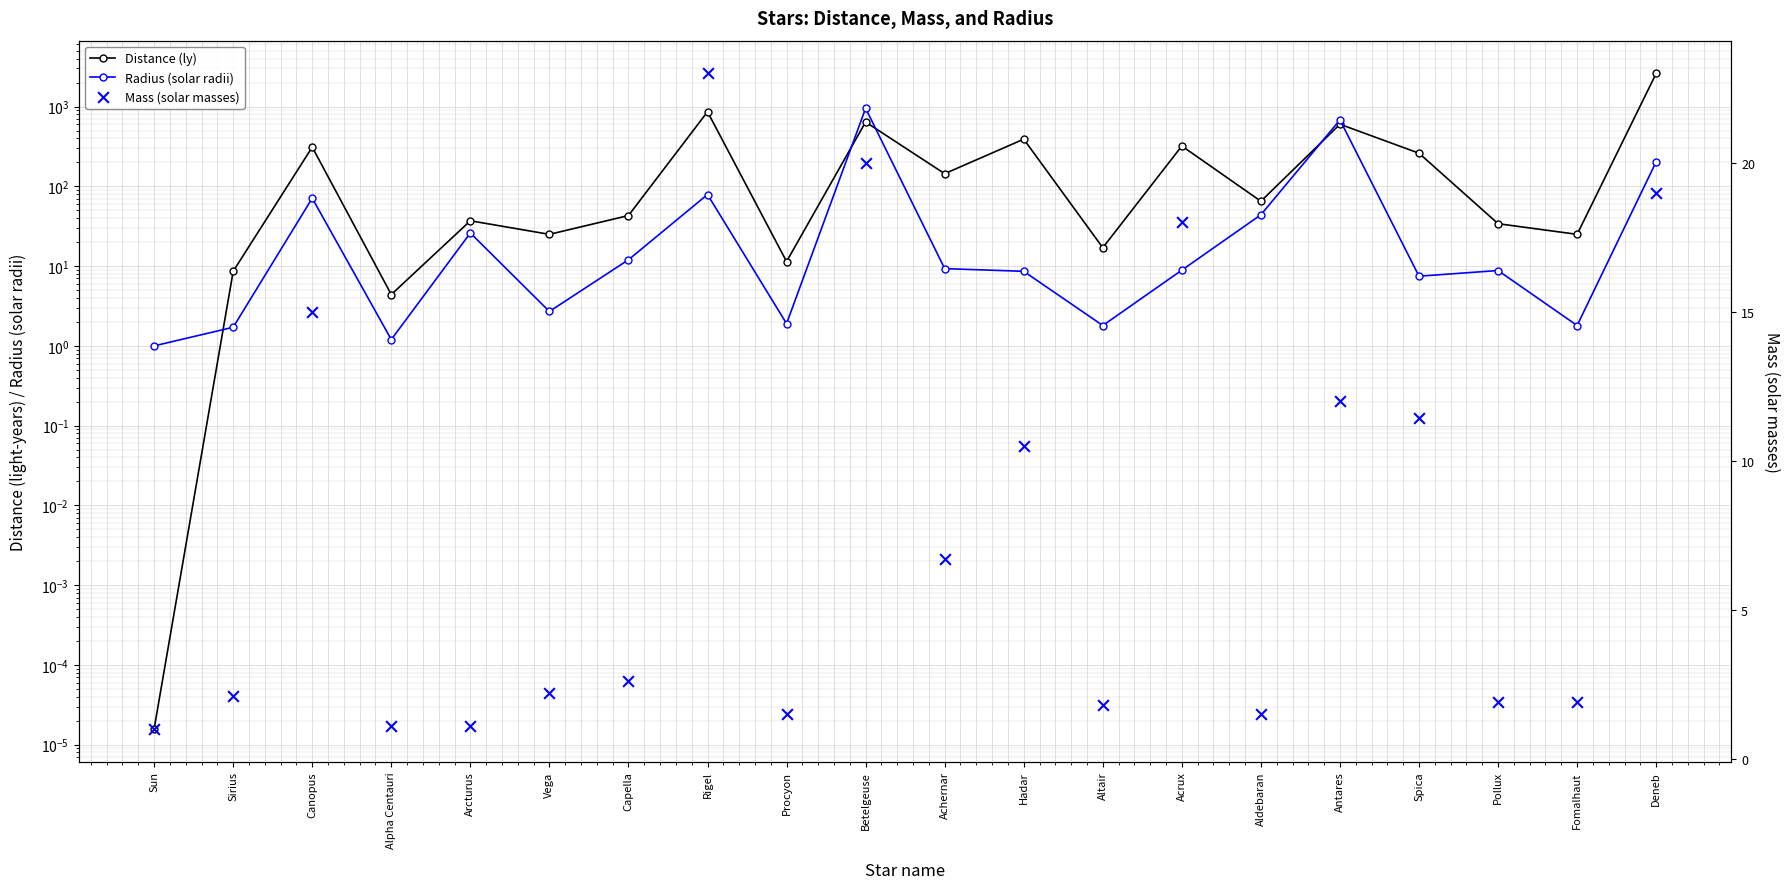

What is the total value across all series at Fomalhaut?

28.7